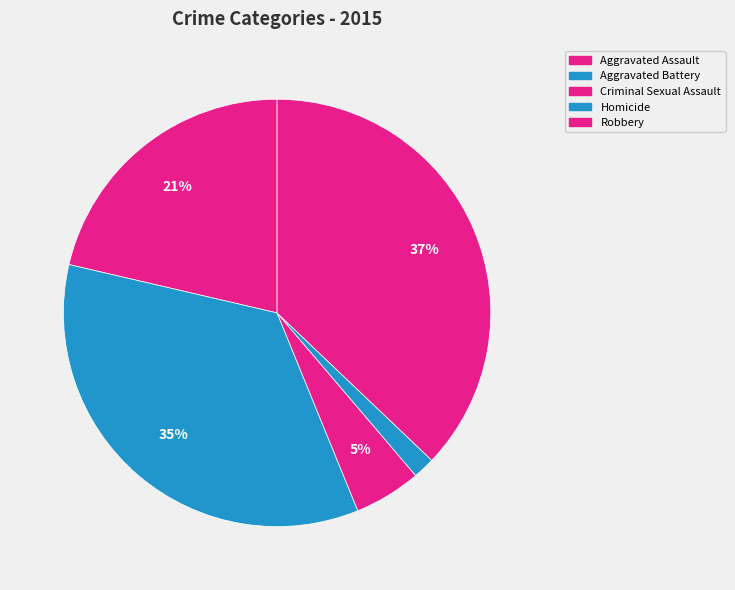

How many segments does this pie chart have?

5